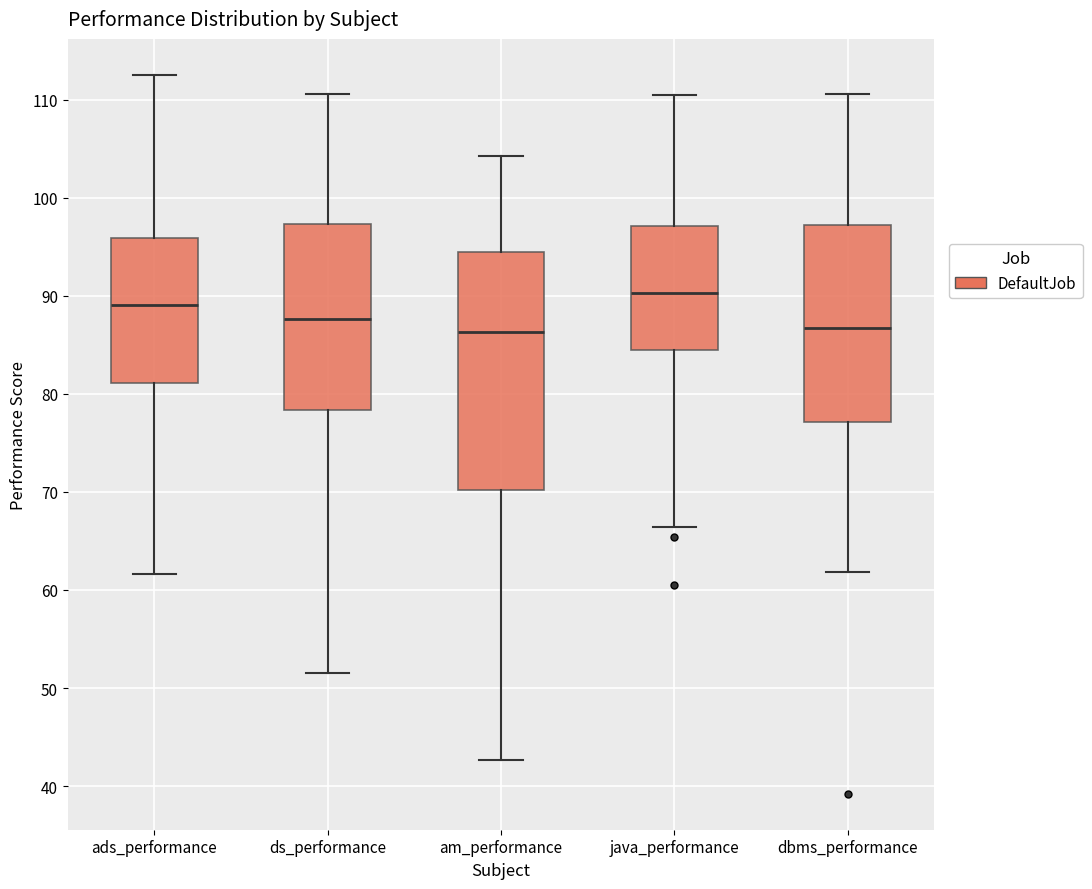

Reading left to right, transcribe this box plot: for each box, give where its median line is, the range the box spans, and where its two whiskers end, as read against the y-axis. The values are not printed on the chart, so give them approximately, as read against the axis.

ads_performance: median 89, box 81 to 96, whiskers 62 to 113
ds_performance: median 88, box 78 to 97, whiskers 52 to 111
am_performance: median 86, box 70 to 95, whiskers 43 to 104
java_performance: median 90, box 84 to 97, whiskers 66 to 110
dbms_performance: median 87, box 77 to 97, whiskers 62 to 111